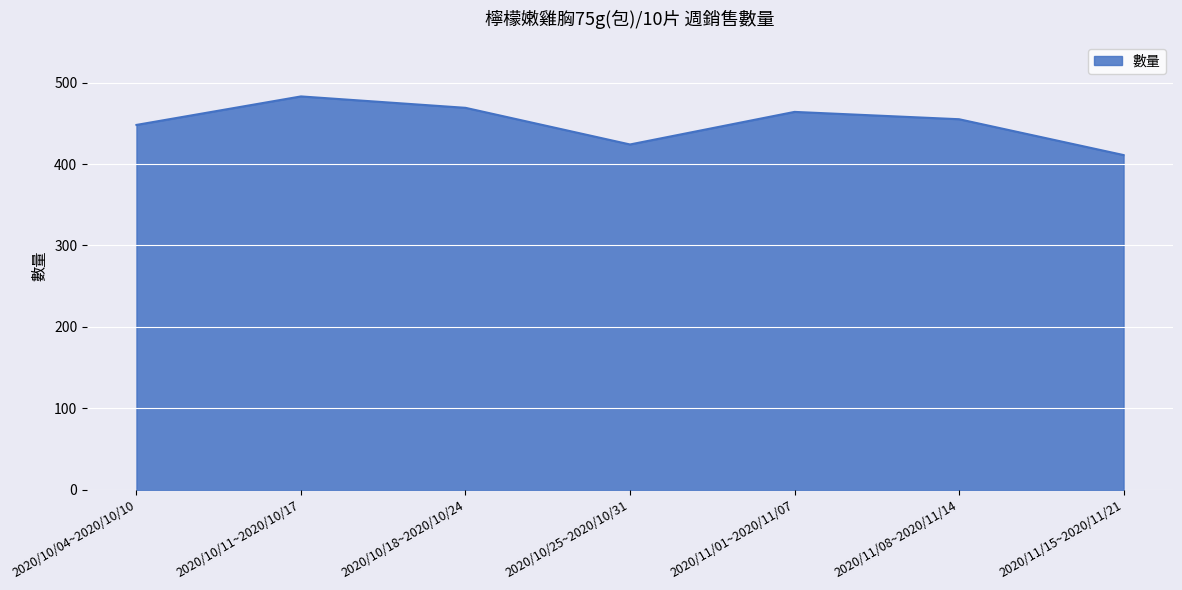

What is the average value?

451